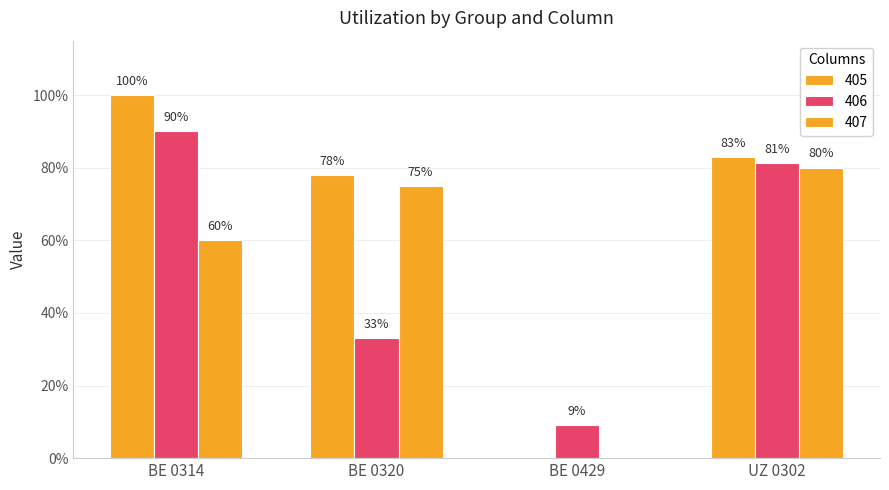

Are the bars horizontal?

No